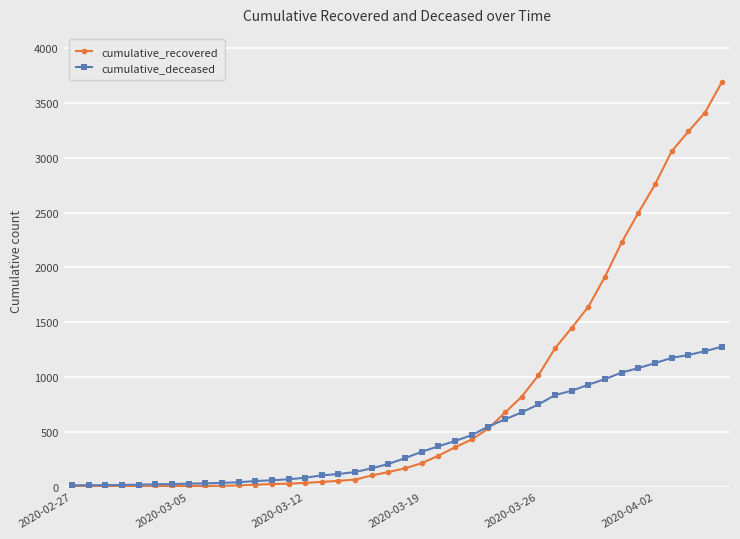

Rank the series by their average value, from highest to lowest.

cumulative_recovered, cumulative_deceased